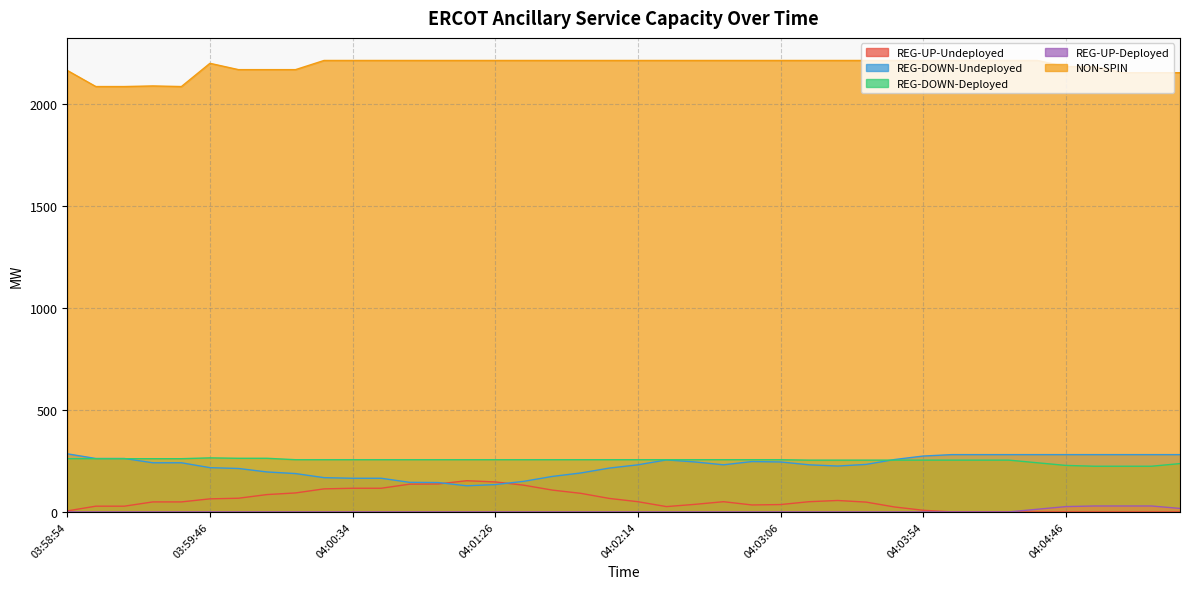

What is the highest value of the REG-UP-Deployed series?

29